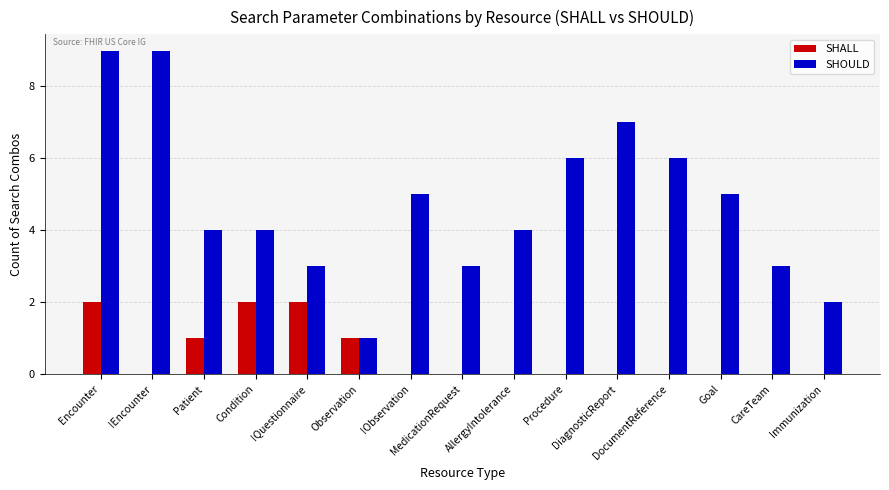

Which series has the largest total across all categories?

SHOULD